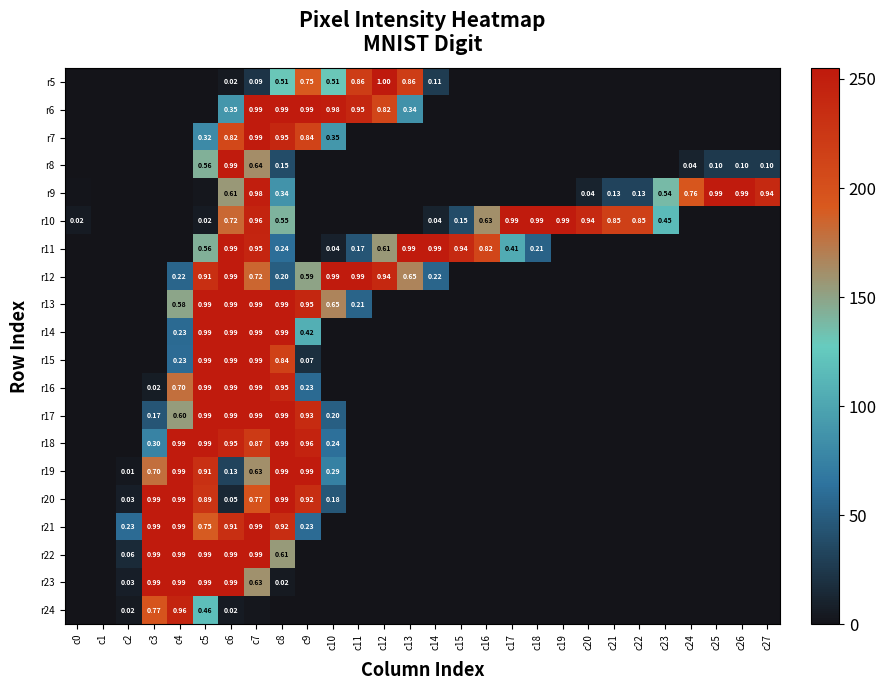

At how many categories does at least one series exceed 37?

26